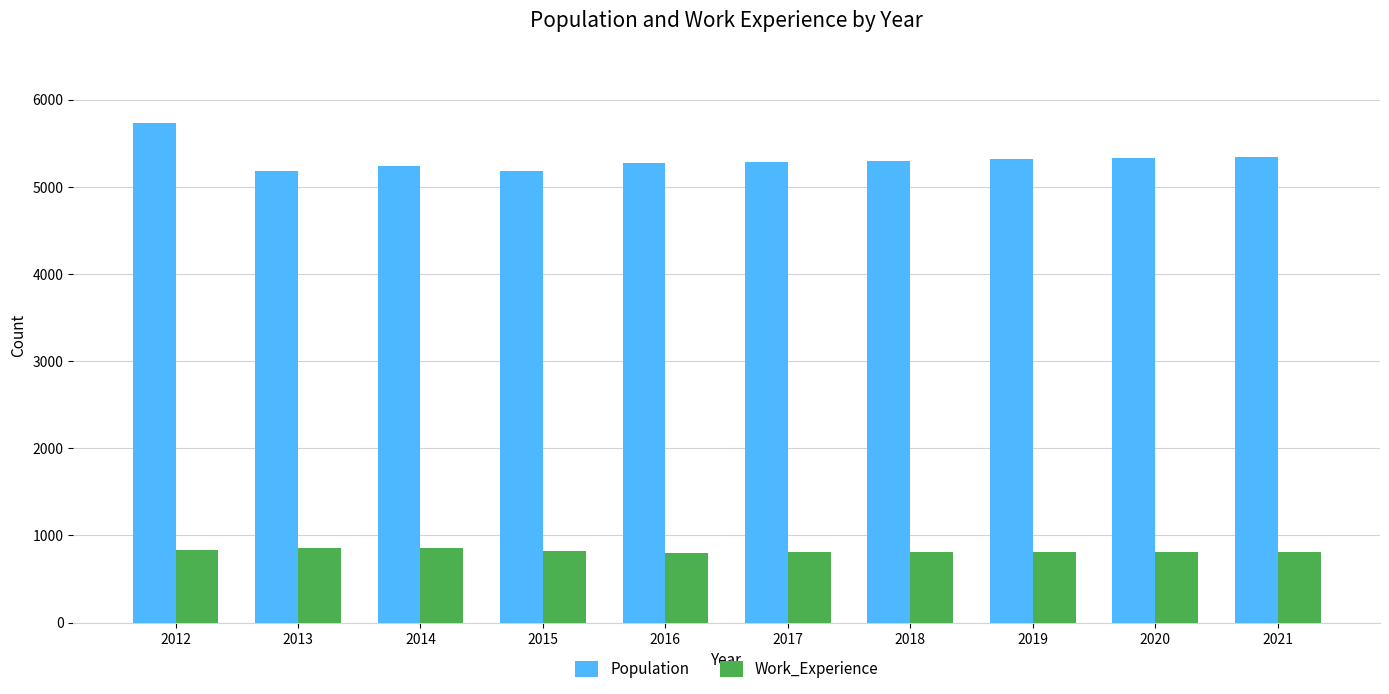

What is the average value of the Population series?

5319